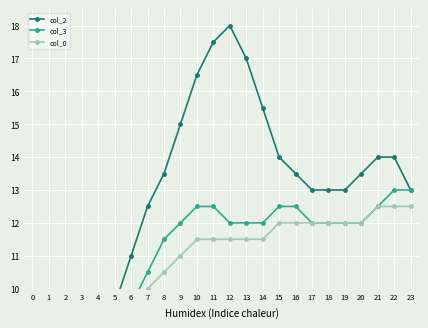

Where do col_3 and col_2 first cross each other?

2 and 3